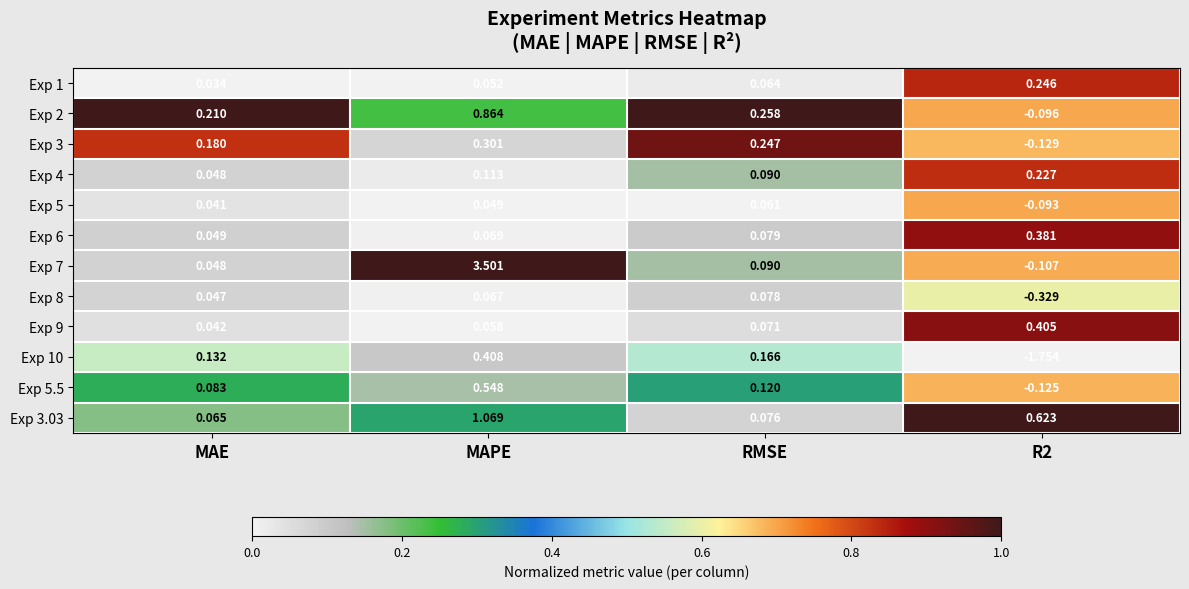

Is the value of Exp 5 at MAE greater than the value of Exp 9 at R2?

No